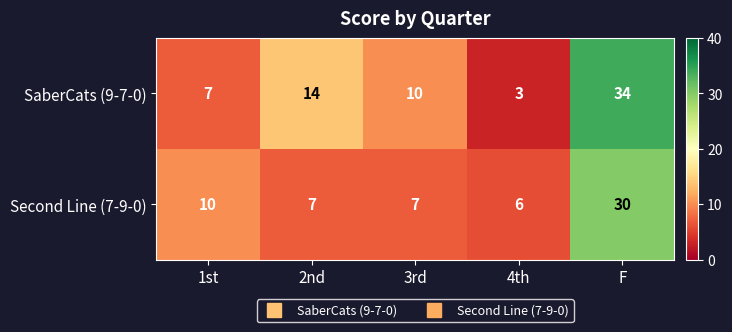

What is the total value across all series at 3rd?

17